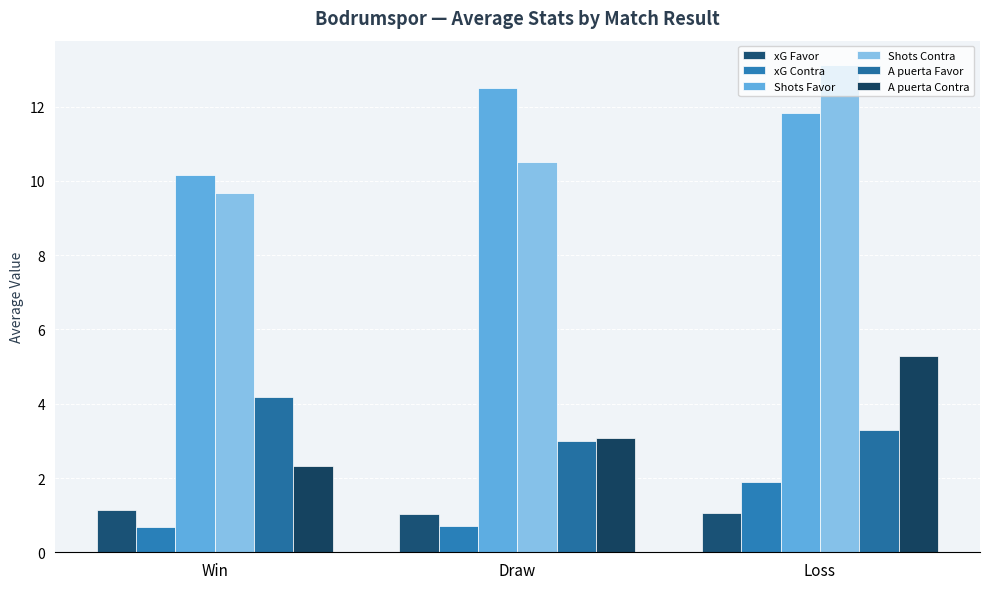

The xG Favor series shows 1.6 at Draw. True or false?

False